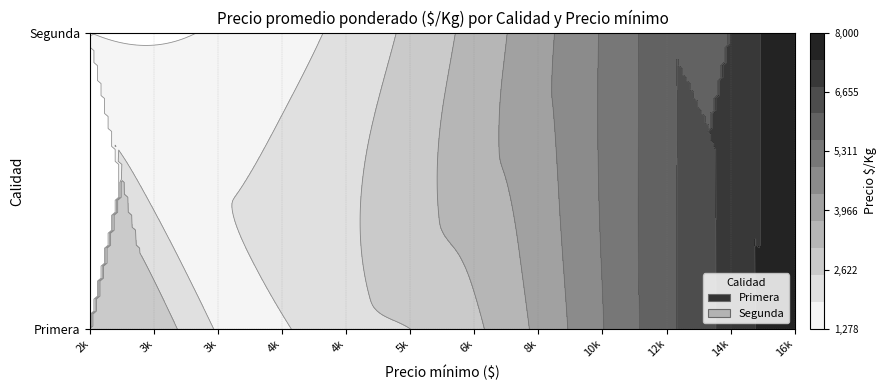

List the series in order of their overall mean, lowest first.

Segunda, Primera